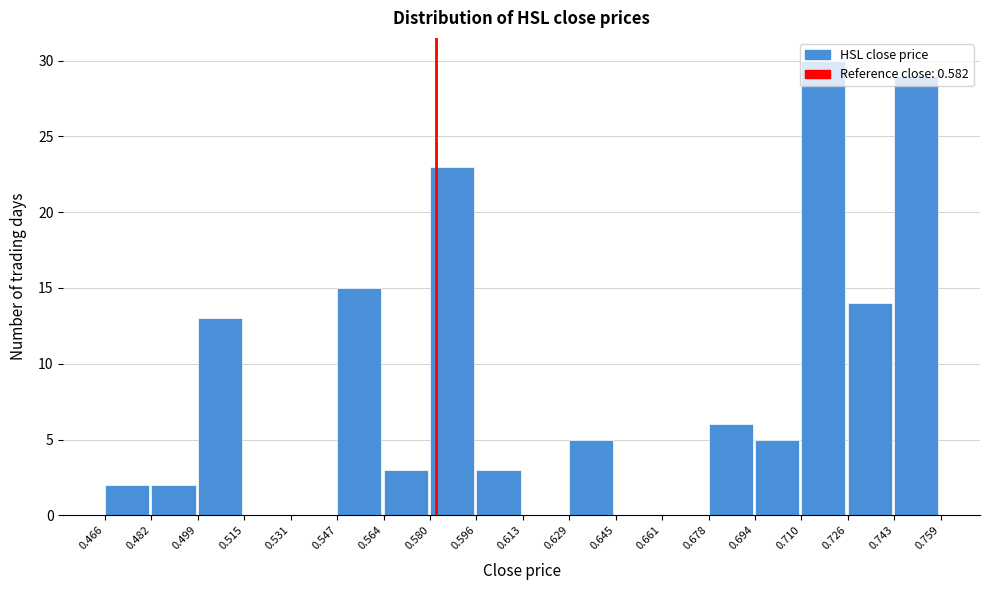

Reading left to right, list every bar in this chart as the range it spans on the x-axis followed by its height. The values are not printed on the chart, so give them approximately, as read against the axis.

0.466 to 0.482: 2
0.482 to 0.499: 2
0.499 to 0.515: 13
0.515 to 0.531: 0
0.531 to 0.547: 0
0.547 to 0.564: 15
0.564 to 0.580: 3
0.580 to 0.596: 23
0.596 to 0.613: 3
0.613 to 0.629: 0
0.629 to 0.645: 5
0.645 to 0.661: 0
0.661 to 0.678: 0
0.678 to 0.694: 6
0.694 to 0.710: 5
0.710 to 0.726: 30
0.726 to 0.743: 14
0.743 to 0.759: 29